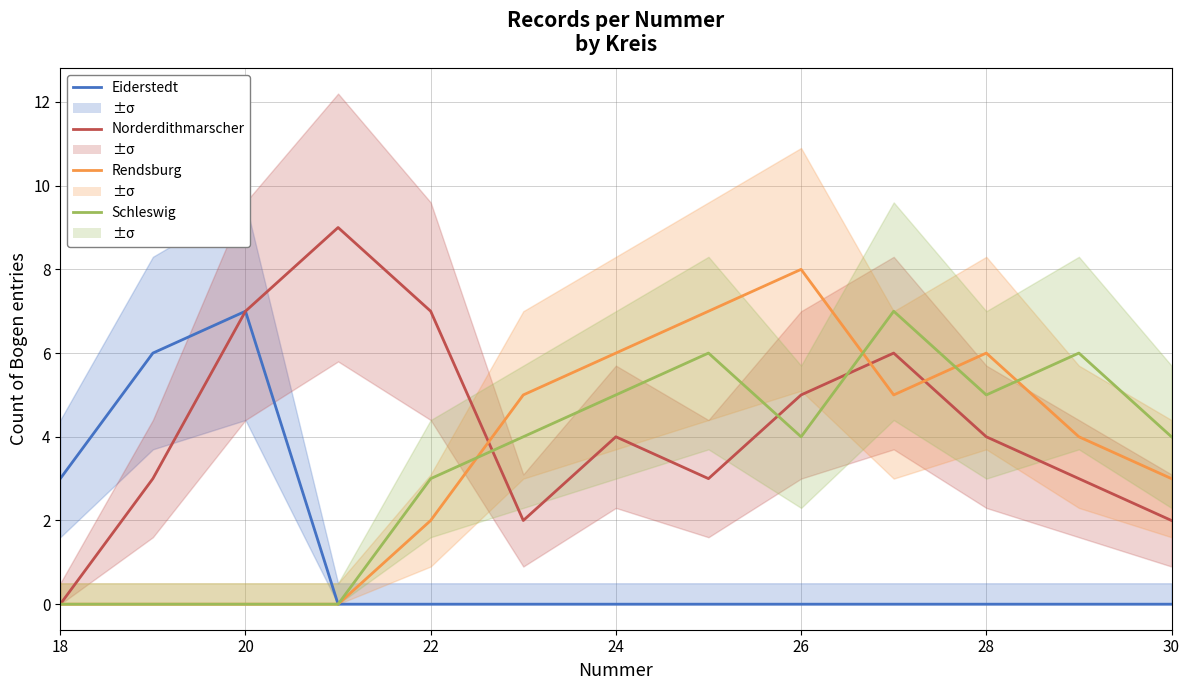

True or false: Rendsburg has more than 2 points higher than both neighbors.

False